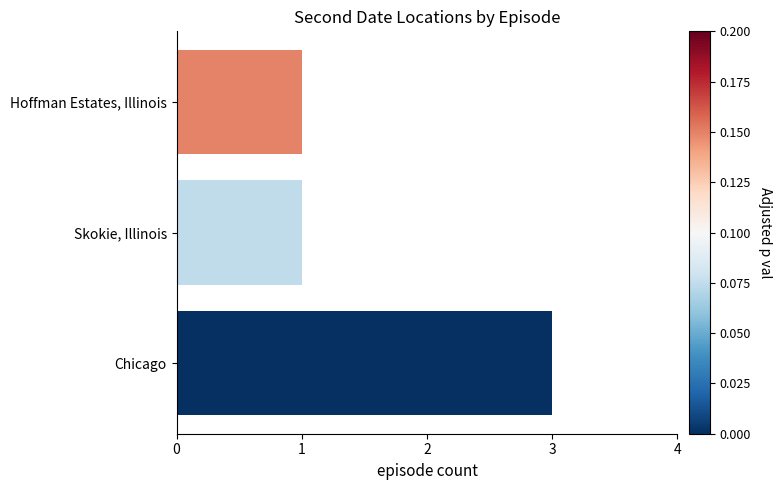

Count the values in the range 1 to 3.

3